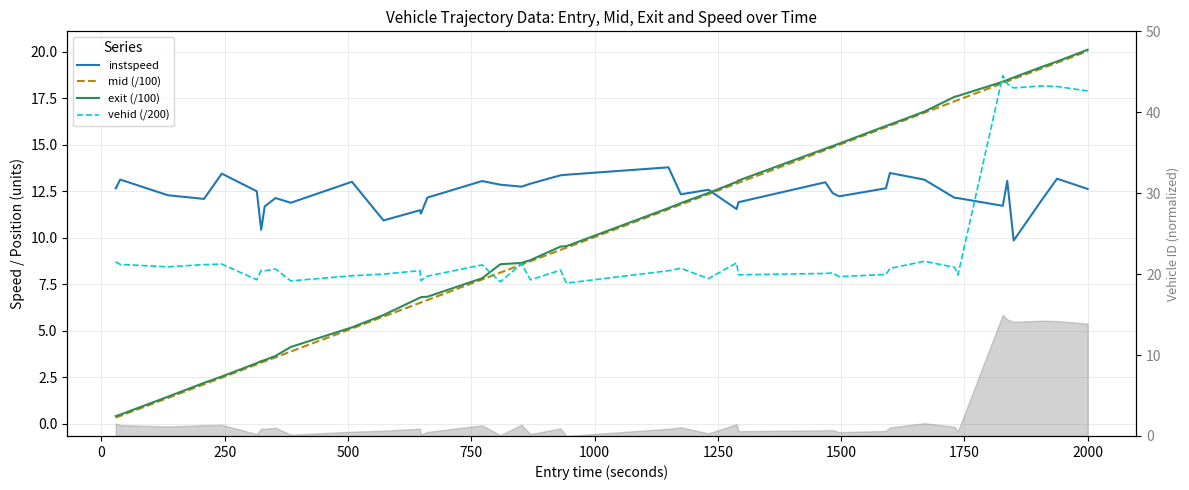

How many values in the vehid (/200) series exceed 8?

29